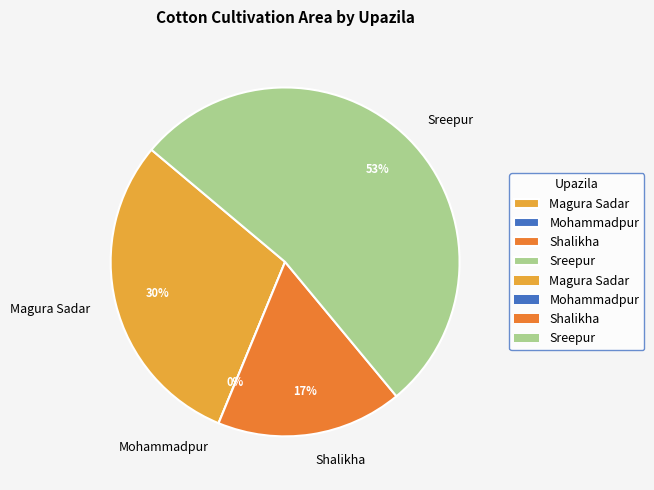

How many segments does this pie chart have?

4